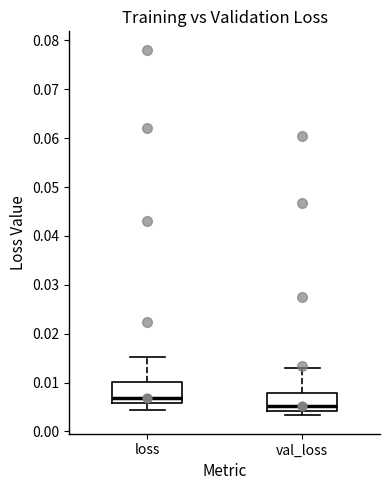

Where does the median line of the box for loss sit on the y-axis? The values are not printed on the chart, so give them approximately, as read against the axis.

0.007